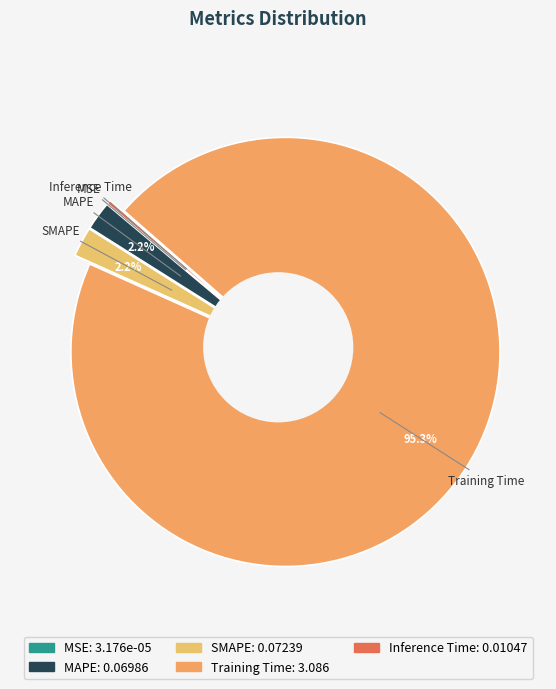

What is the smallest slice in the pie chart?

MSE